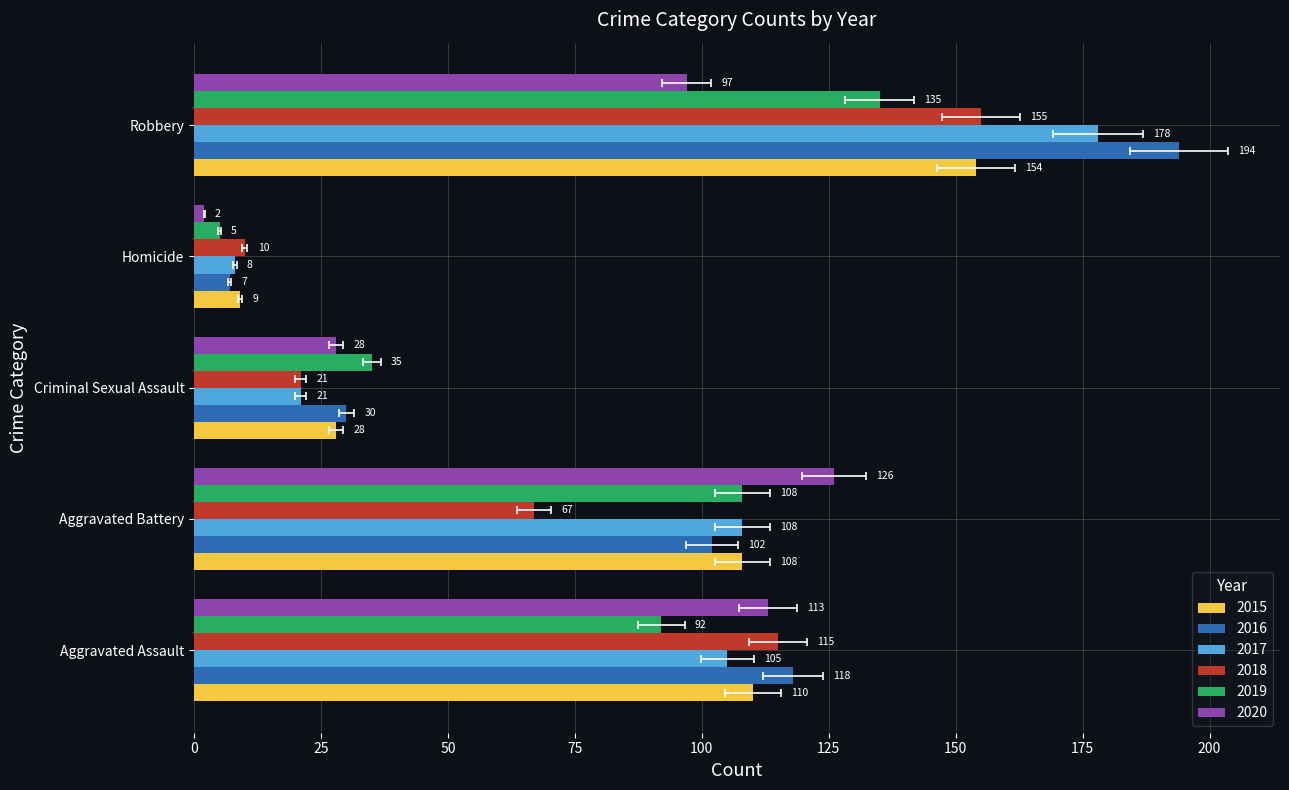

At which label does 2017 reach its minimum?

Homicide